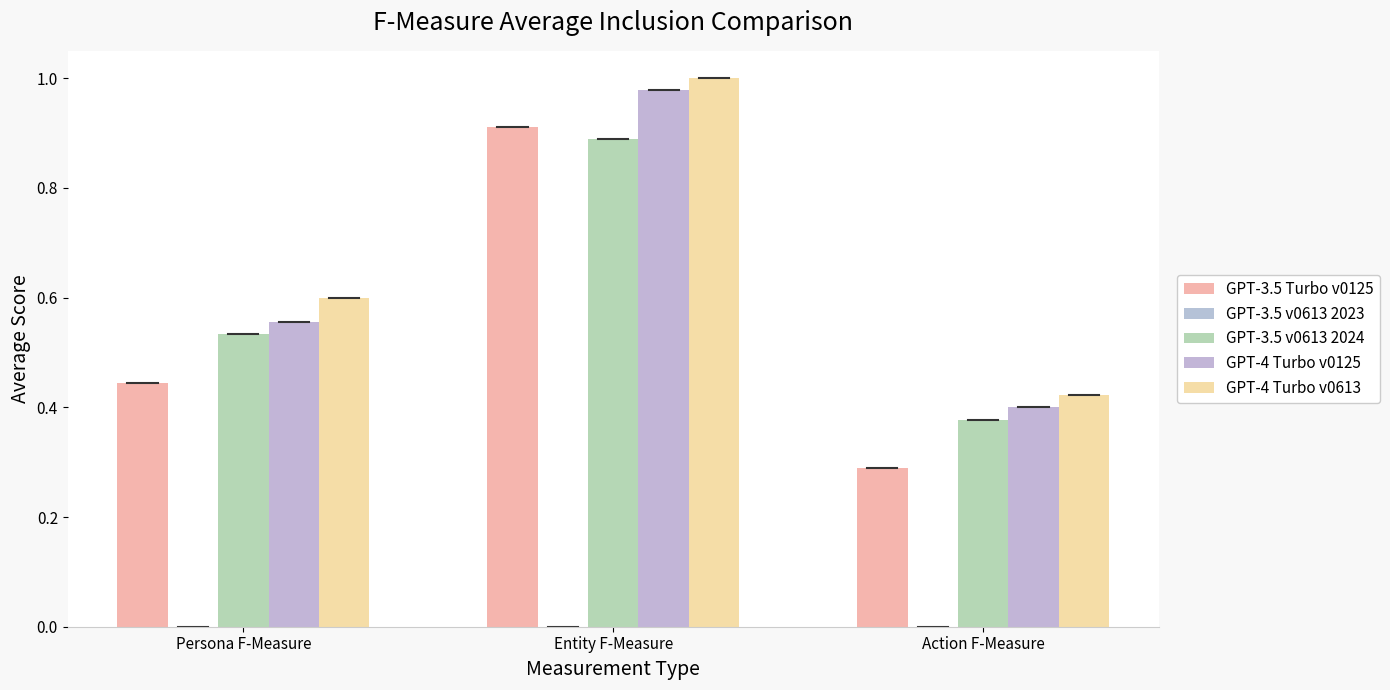

What is the difference between the highest and lowest values at Entity F-Measure?

0.1